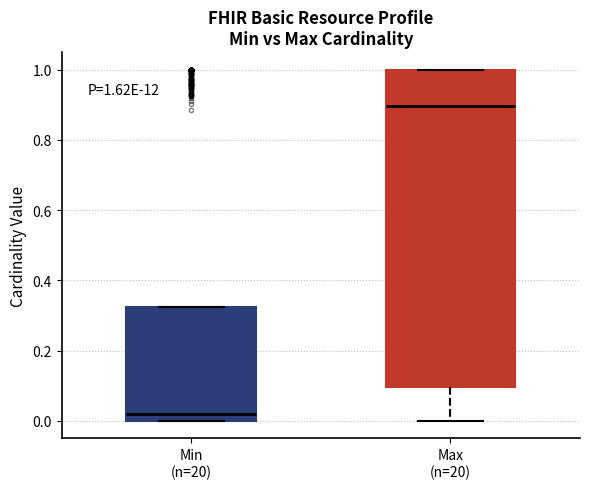

Which box's median line is the lowest?

Min (n=20)